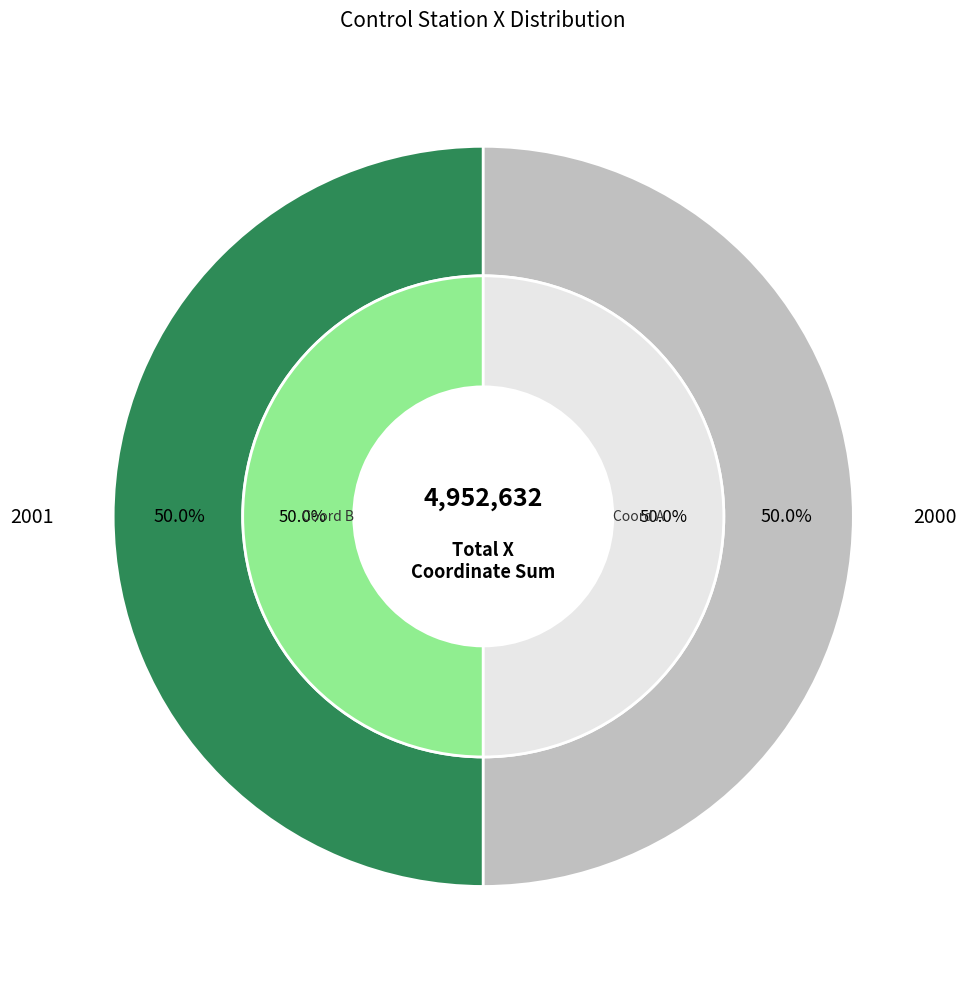

To the nearest percent, what is the average slice percentage?

50%